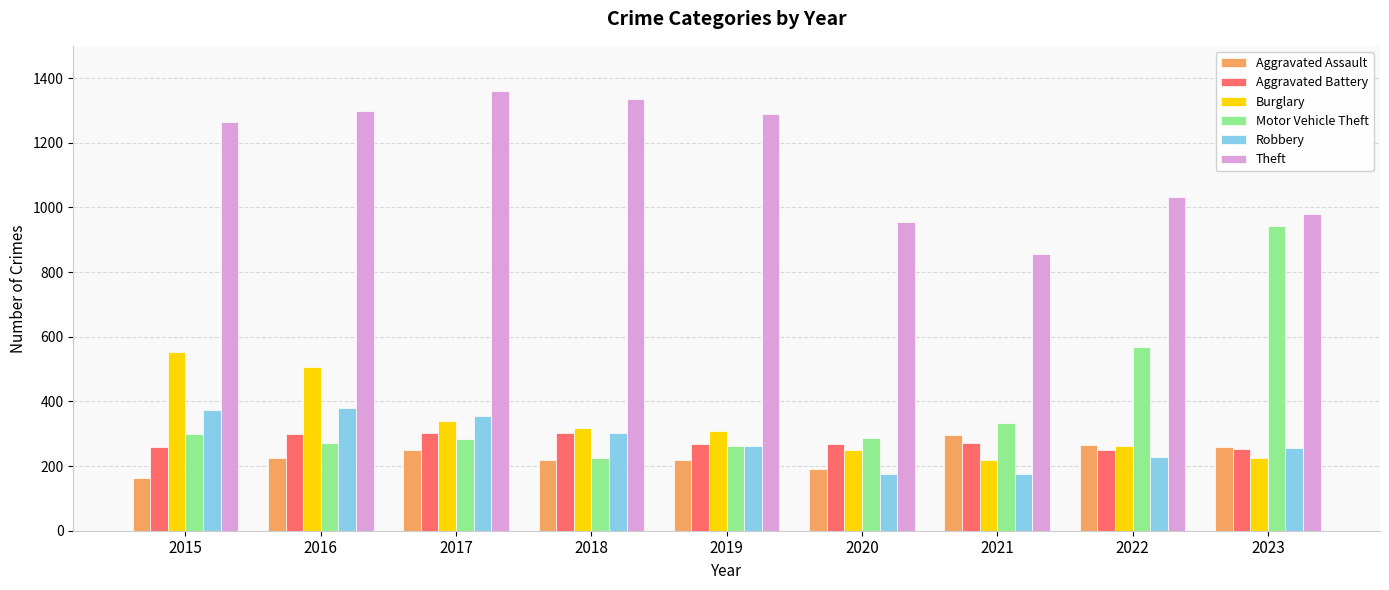

Is it true that Burglary equals 63 at 2019?

False